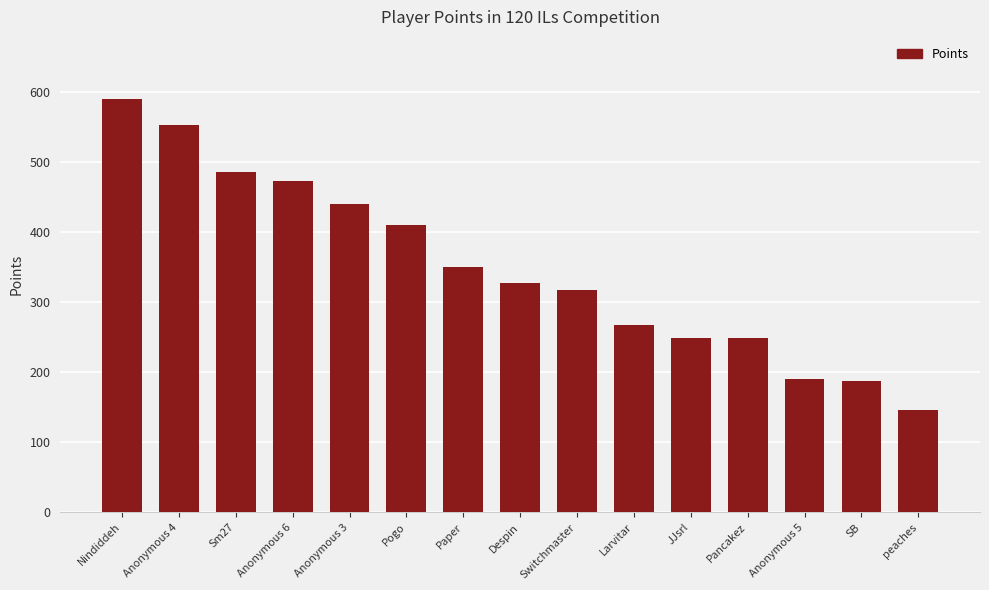

What is the label of the 13th bar from the left?

Anonymous 5